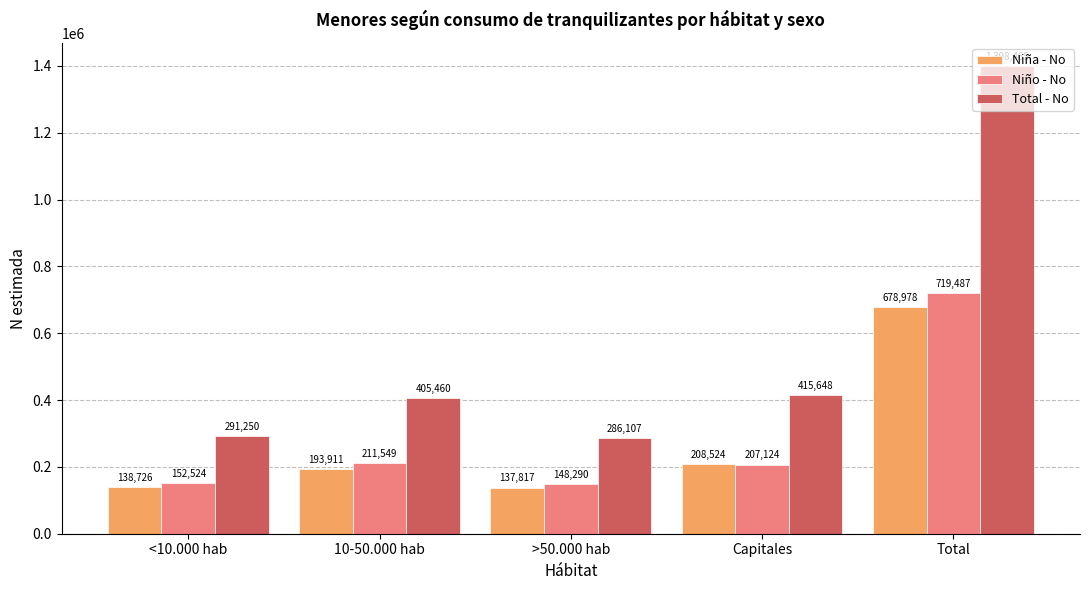

What is the total value across all series at Total?

2796930